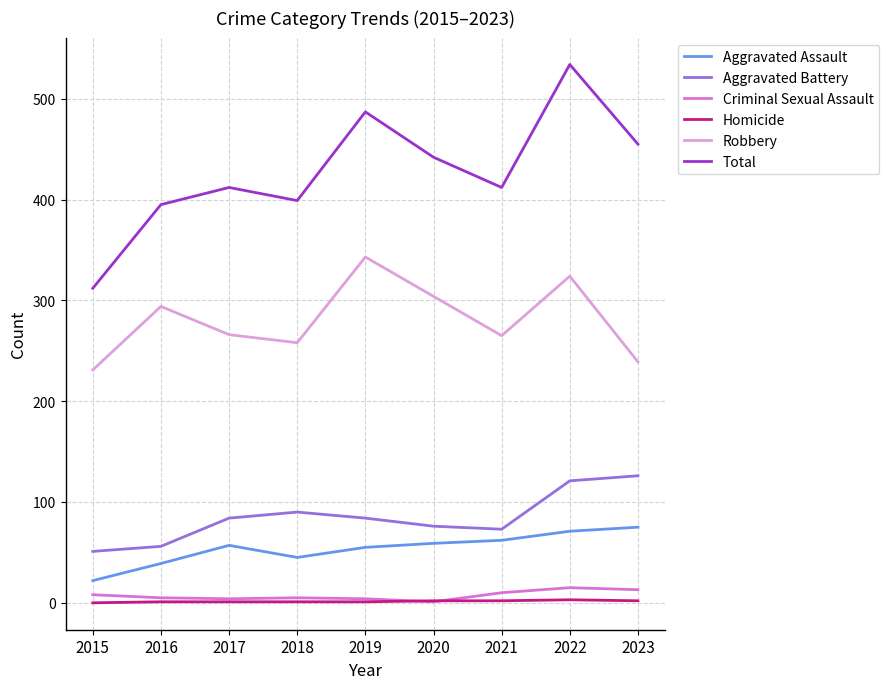

Is it true that Robbery equals 231 at 2015?

True